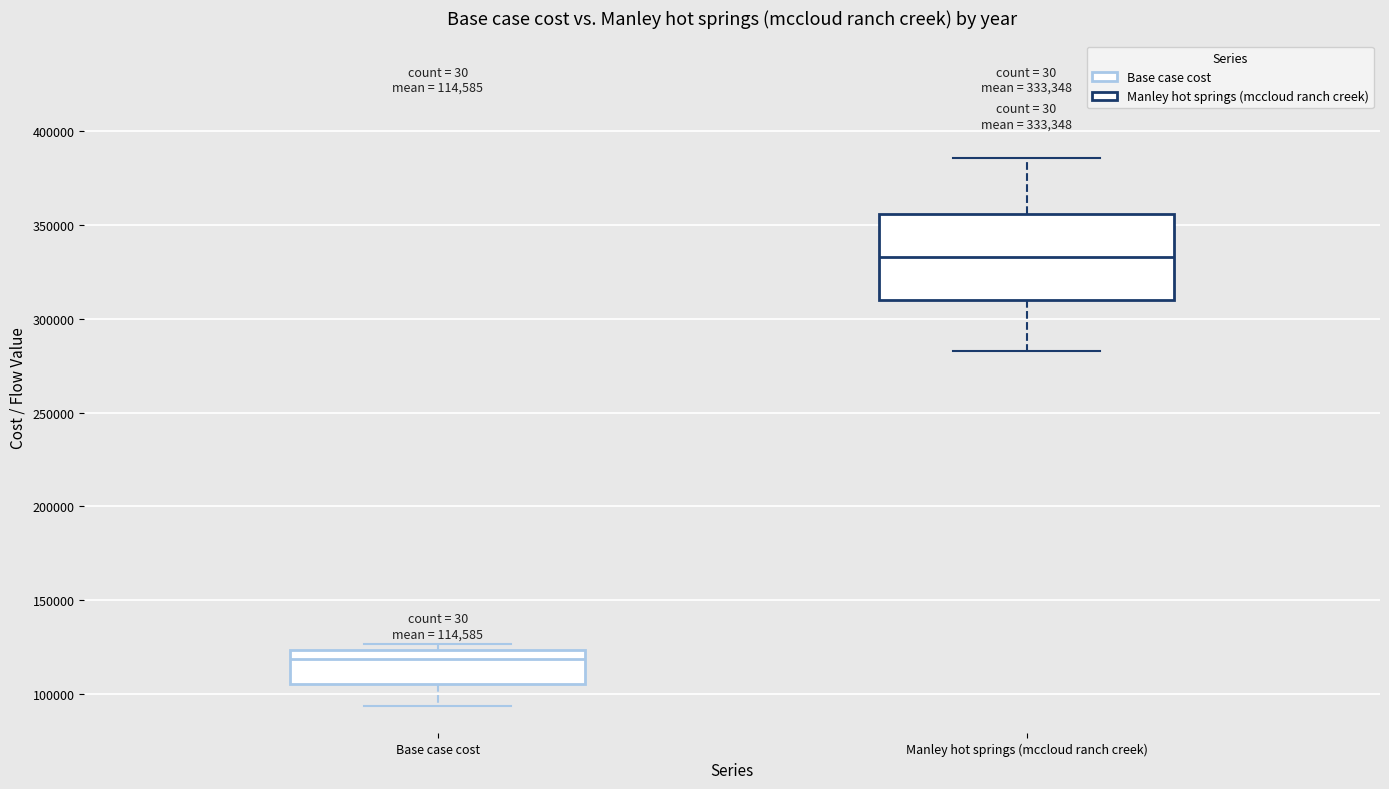

Which box's median line is the lowest?

Base case cost